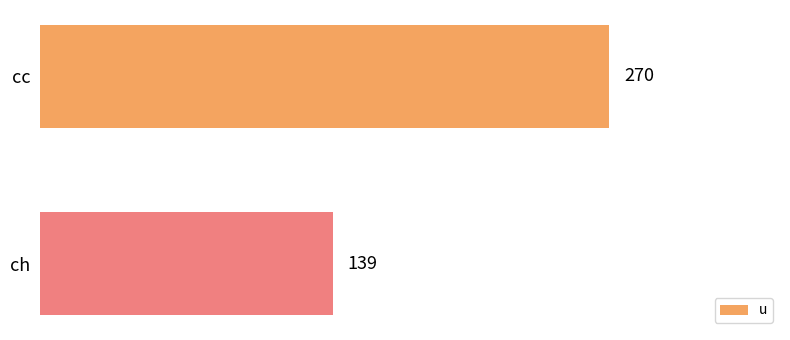

Reading top to bottom, list all the values displayed in this chart.

cc=270	ch=139